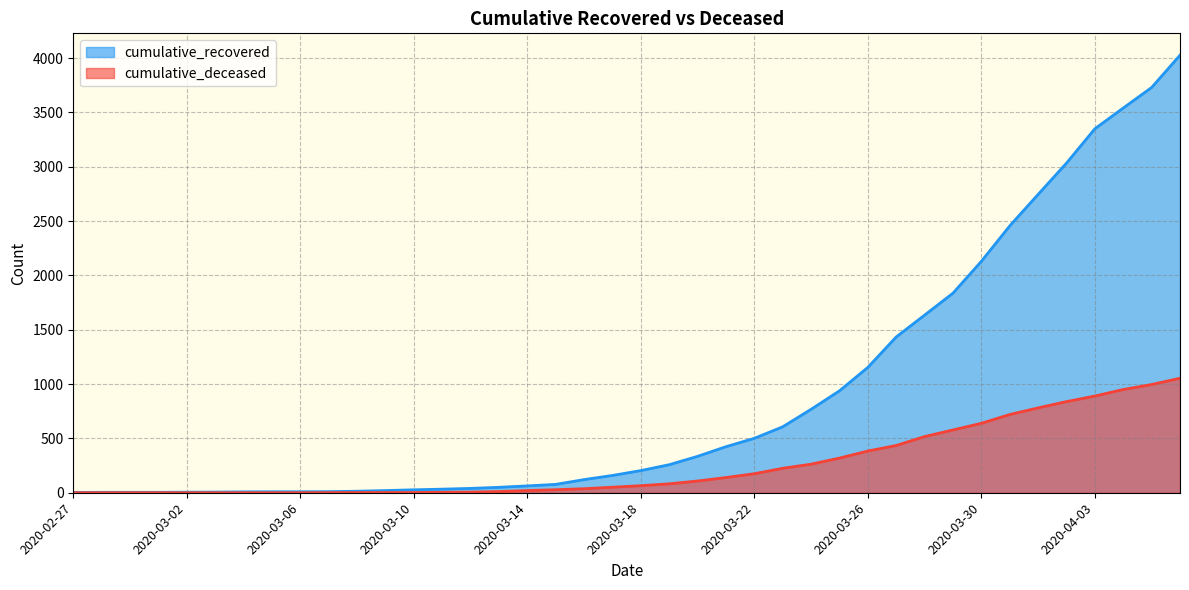

What is the approximate value of cumulative_deceased at 2020-03-22, to the nearest 50?

200